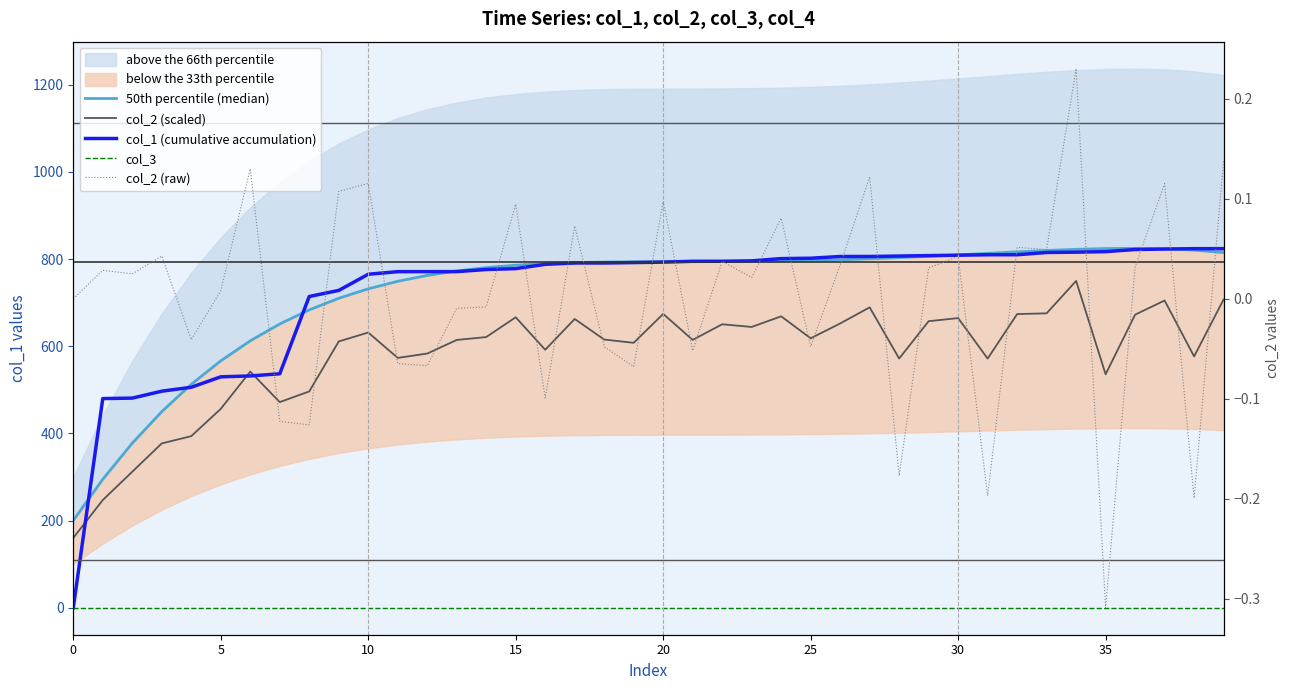

What is the label of the 29th point from the right?

11